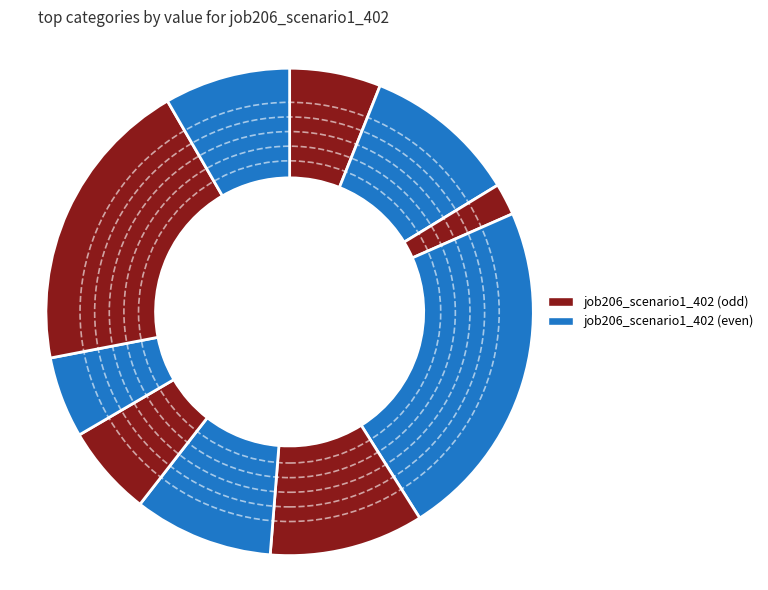

Count the number of slices in the pie.

10